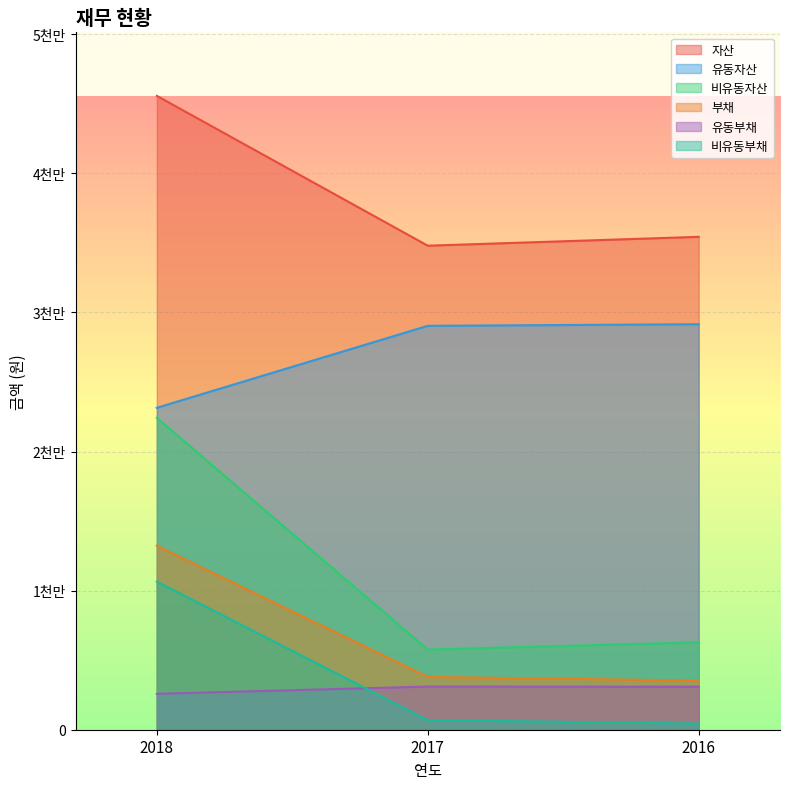

List the labels in order of 부채 value, largest first.

2018, 2017, 2016